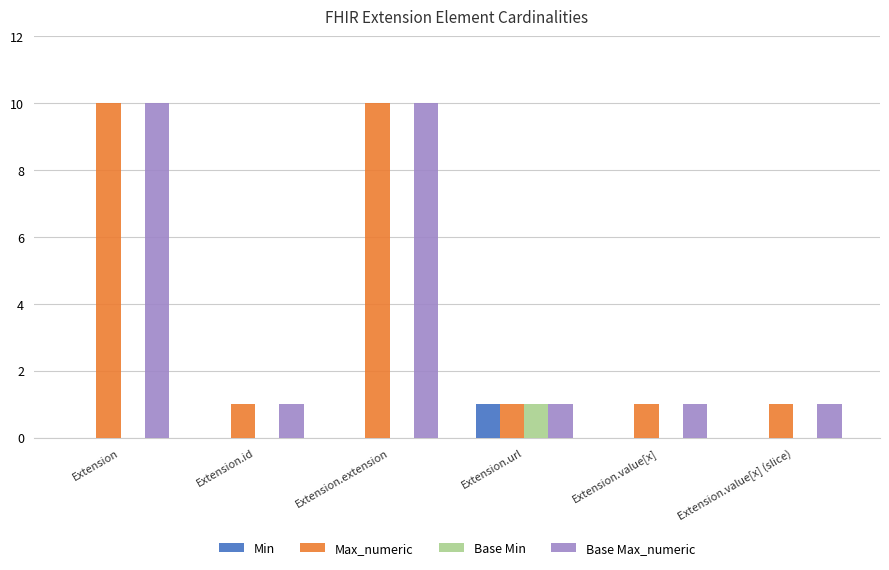

What is the maximum value shown in the chart?

10